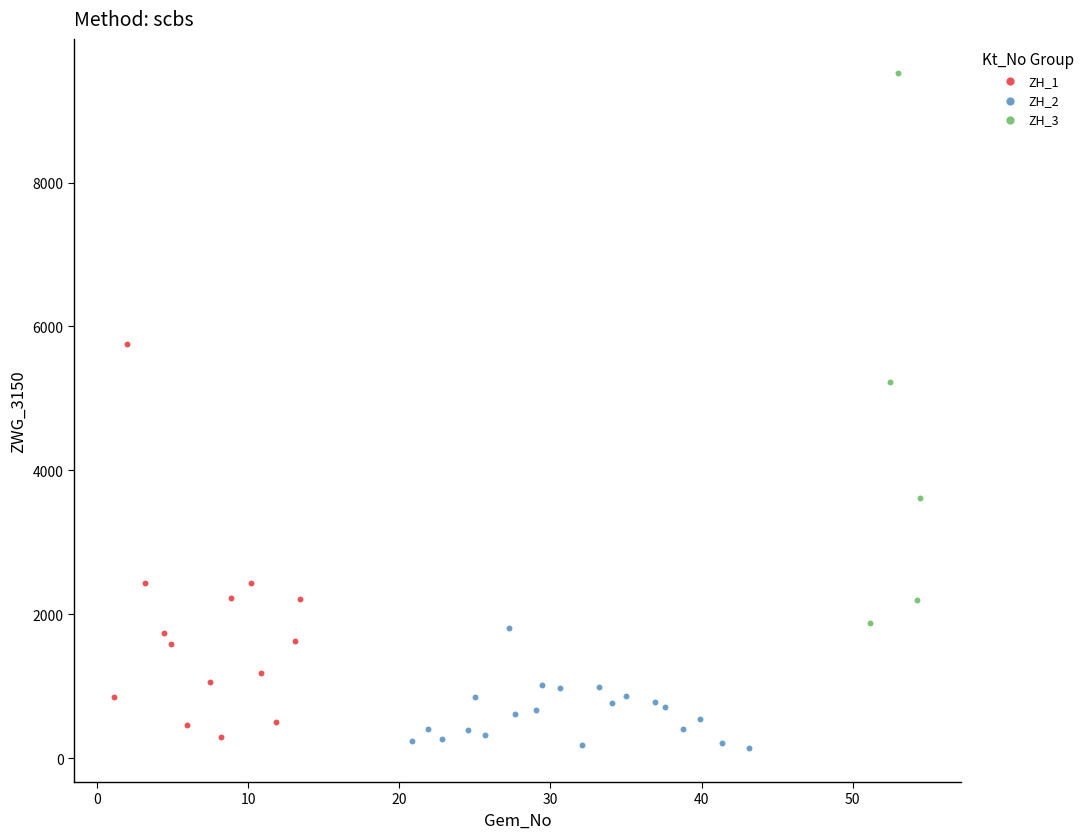

Which series contains the highest Y value?

ZH_3